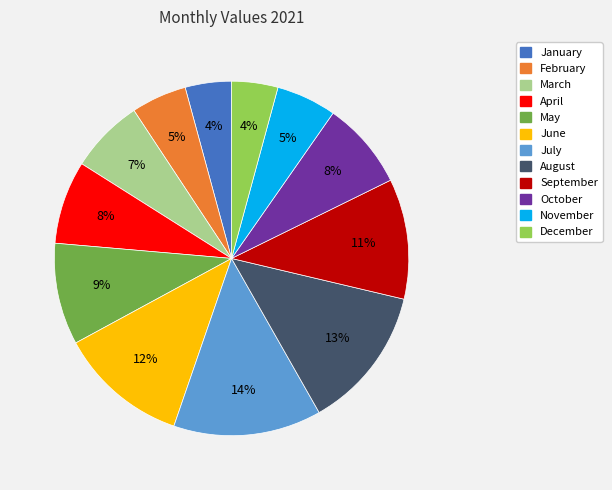

Is February the majority of the pie?

No